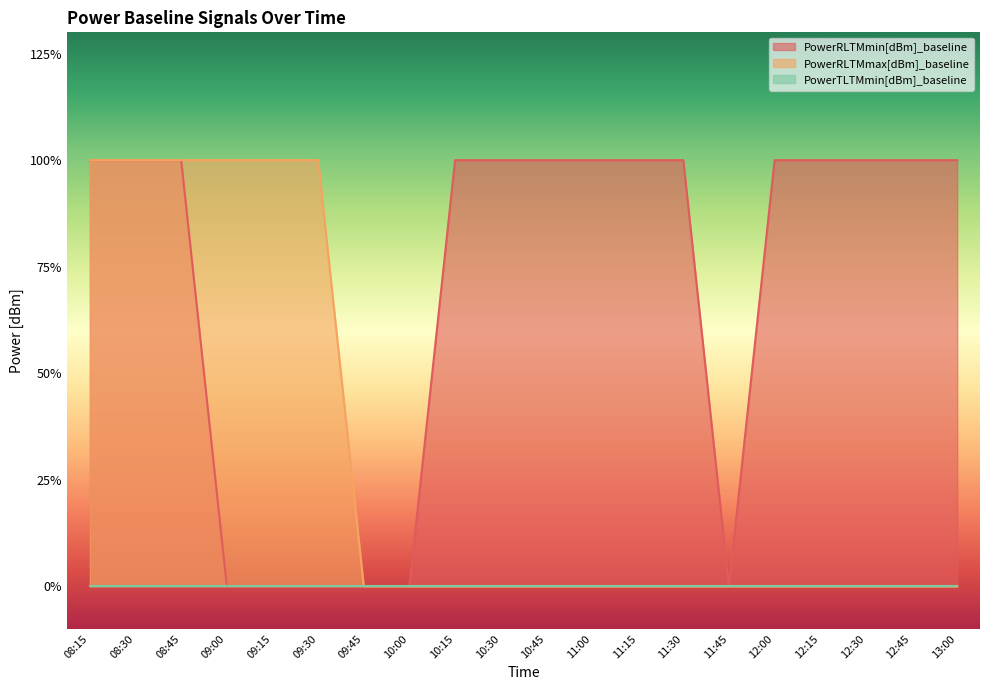

What is the average value of the PowerRLTMmin[dBm]_baseline series?

1